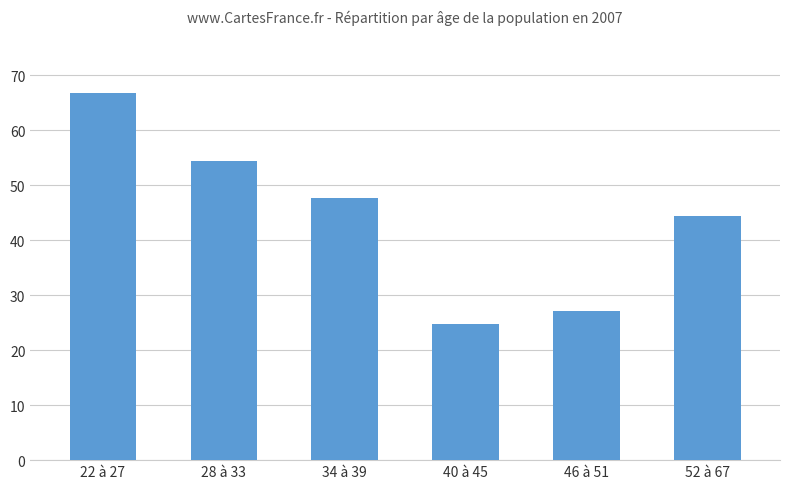

What is the change in value from 28 à 33 to 52 à 67?

-10.1